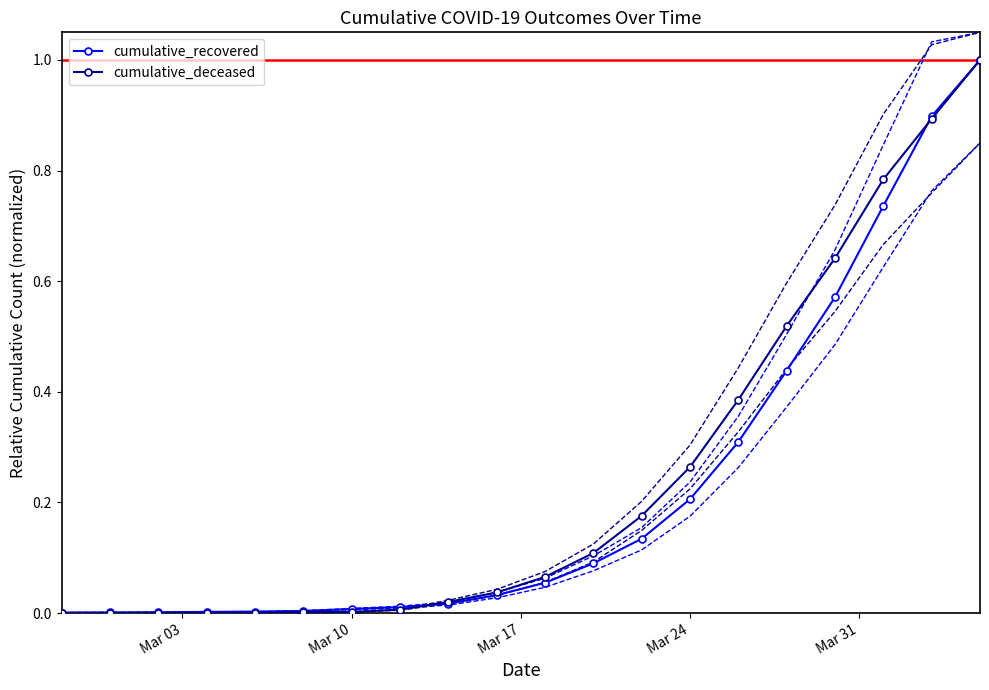

The value of cumulative_deceased at Mar 10 is 0.0. True or false?

True